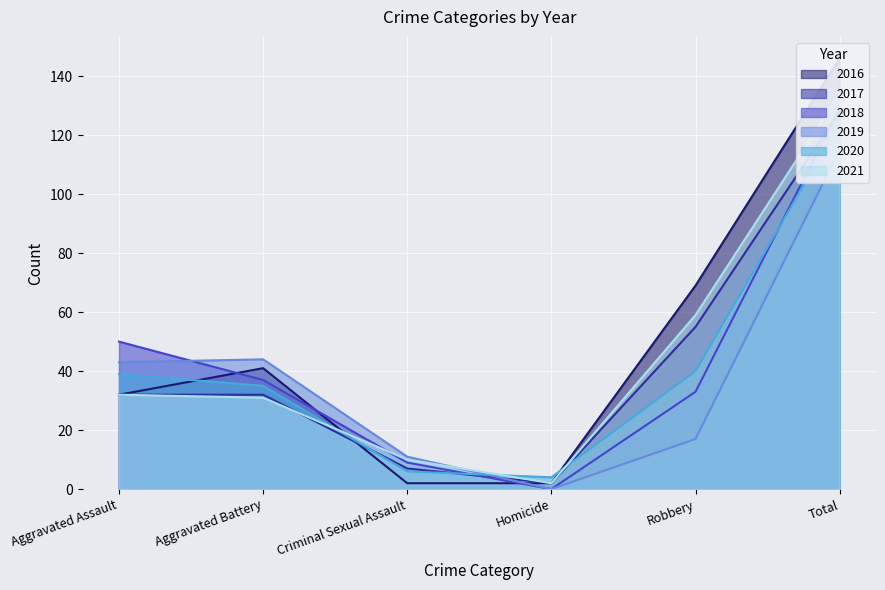

What is the spread (max minus min) of values at Aggravated Battery?

13